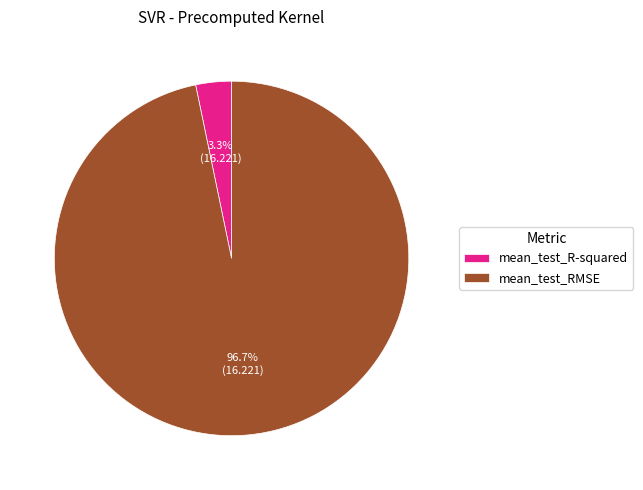

Between mean_test_RMSE and mean_test_R-squared, which is larger?

mean_test_RMSE